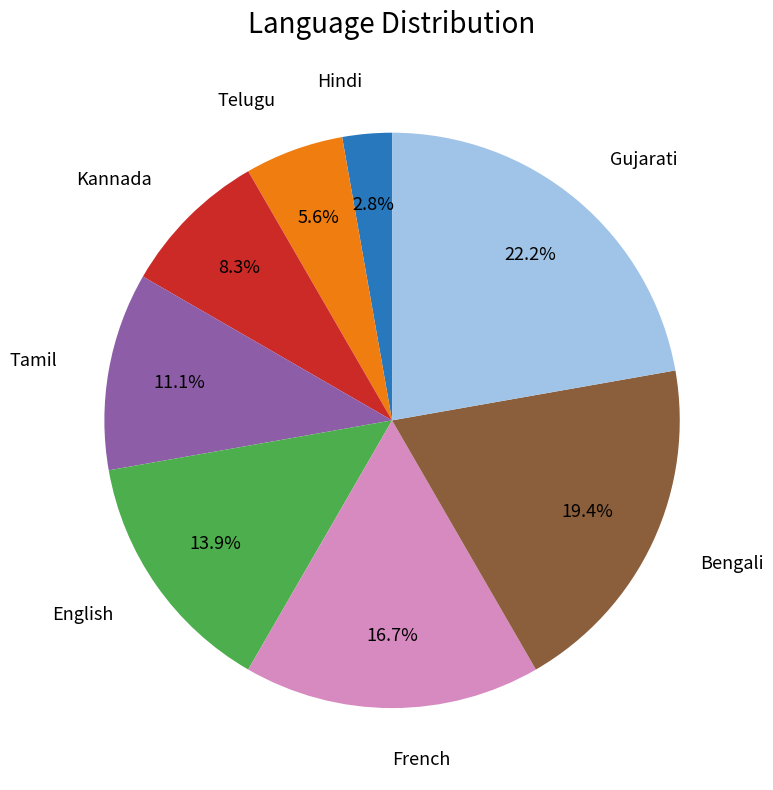

Is there a majority slice in this chart?

No